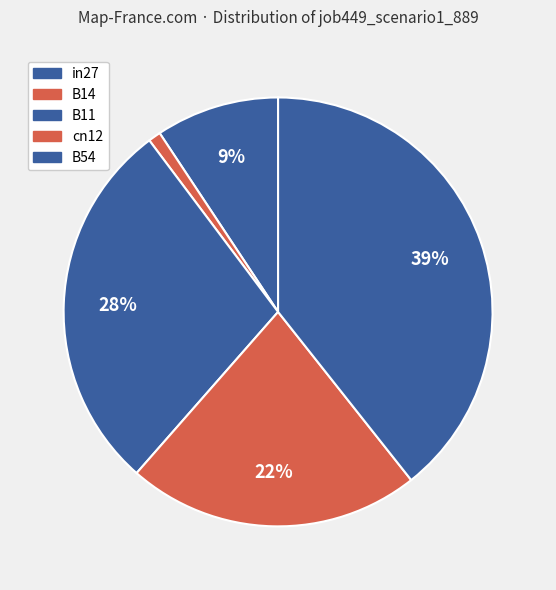

How many segments does this pie chart have?

5